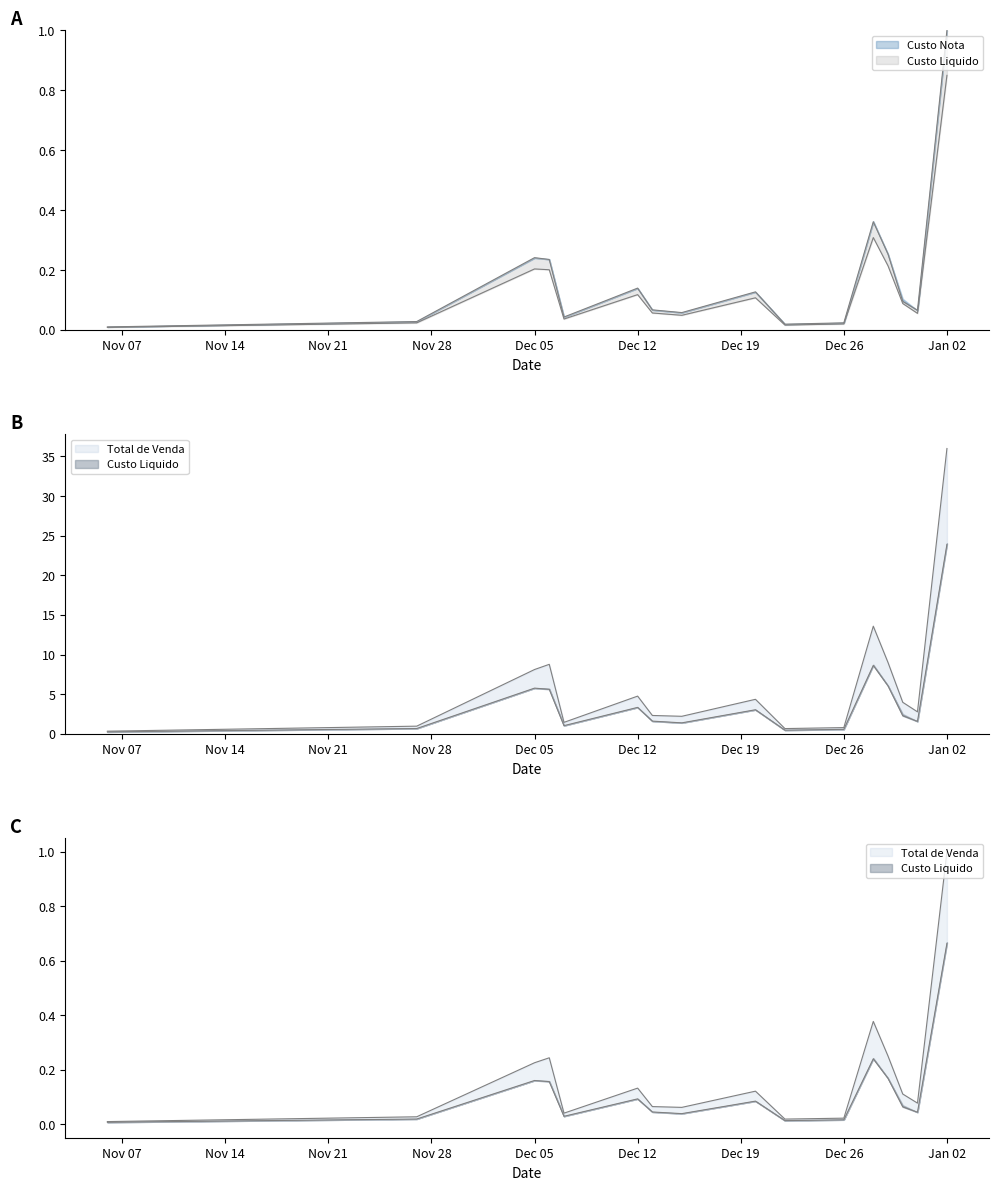

True or false: Total de Venda and Custo Liquido cross at least once.

False